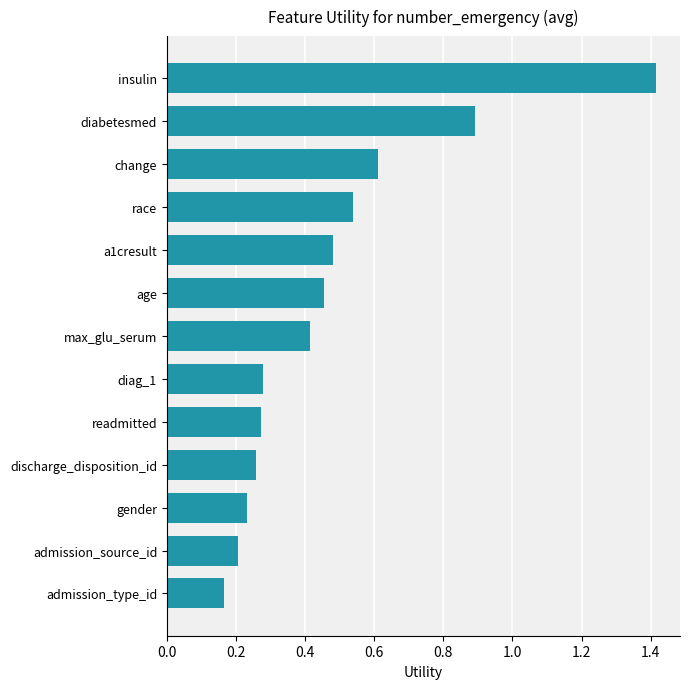

What position from the bottom is discharge_disposition_id?

4